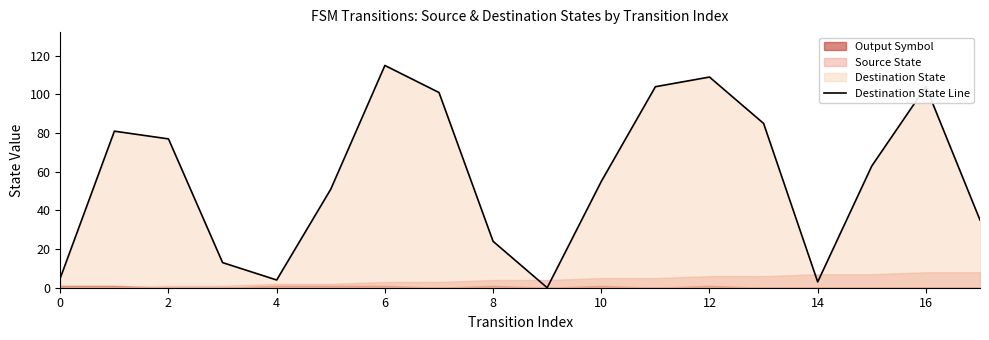

The value of Destination State Line at 6 is 154. True or false?

False